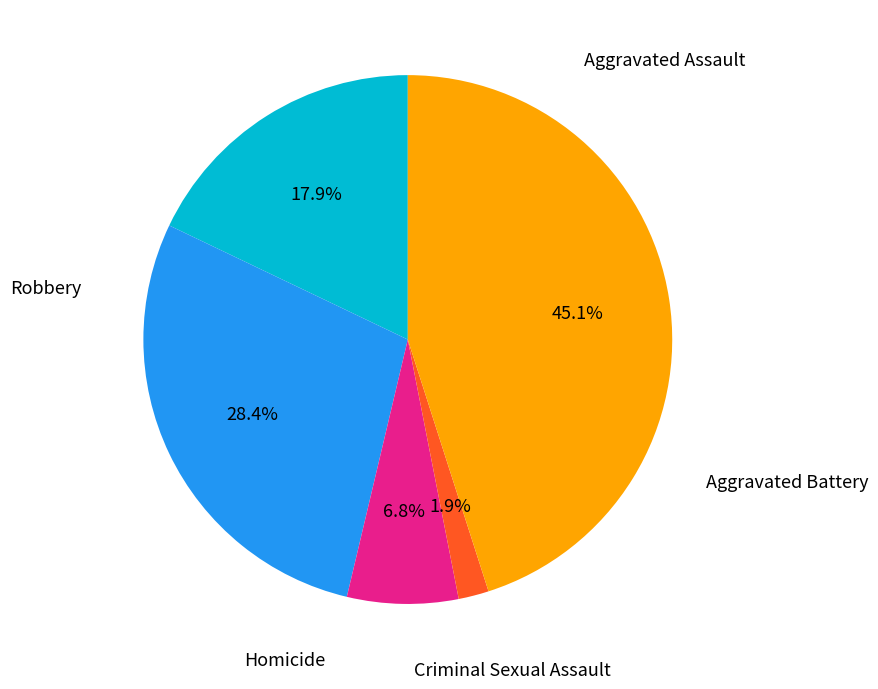

Does any single category account for the majority?

No